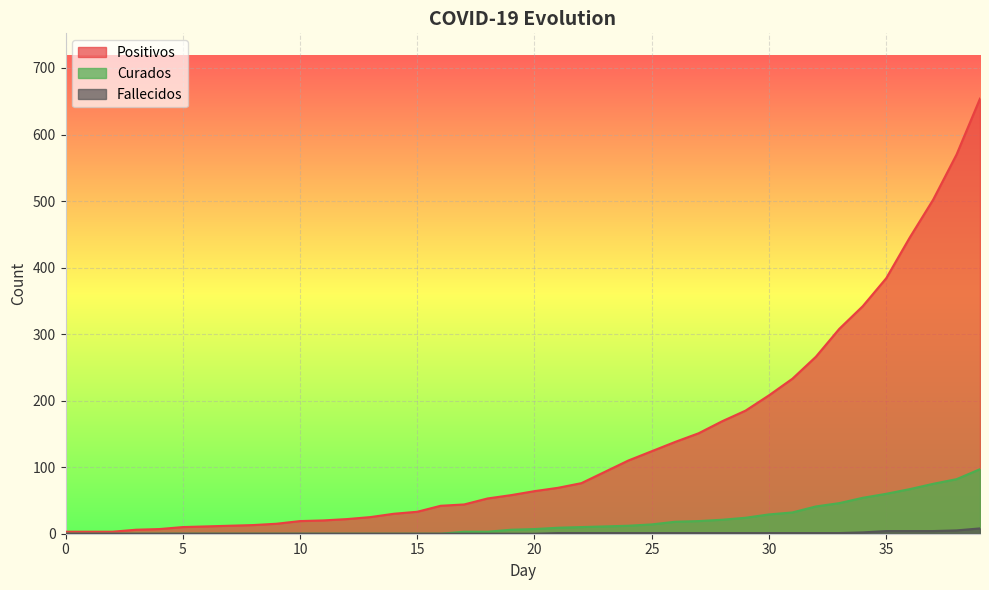

Reading left to right, transcribe all the data shown in this chart.

positivos: 0=3	1=3	2=3	3=6	4=7	5=10	6=11	7=12	8=13	9=15	10=19	11=20	12=22	13=25	14=30	15=33	16=42	17=44	18=53	19=58	20=64	21=69	22=76	23=93	24=110	25=124	26=138	27=151	28=169	29=185	30=208	31=233	32=266	33=308	34=342	35=384	36=445	37=502	38=570	39=654
curados: 0=0	1=0	2=0	3=0	4=0	5=0	6=0	7=0	8=0	9=0	10=0	11=0	12=0	13=0	14=0	15=0	16=0	17=3	18=3	19=6	20=7	21=9	22=10	23=11	24=12	25=14	26=18	27=19	28=21	29=24	30=29	31=32	32=41	33=46	34=54	35=60	36=67	37=75	38=82	39=97
fallecidos: 0=0	1=0	2=0	3=0	4=0	5=0	6=0	7=0	8=0	9=0	10=0	11=0	12=0	13=0	14=0	15=0	16=0	17=0	18=0	19=0	20=0	21=1	22=1	23=1	24=1	25=1	26=1	27=1	28=1	29=1	30=1	31=1	32=1	33=1	34=2	35=4	36=4	37=4	38=5	39=8